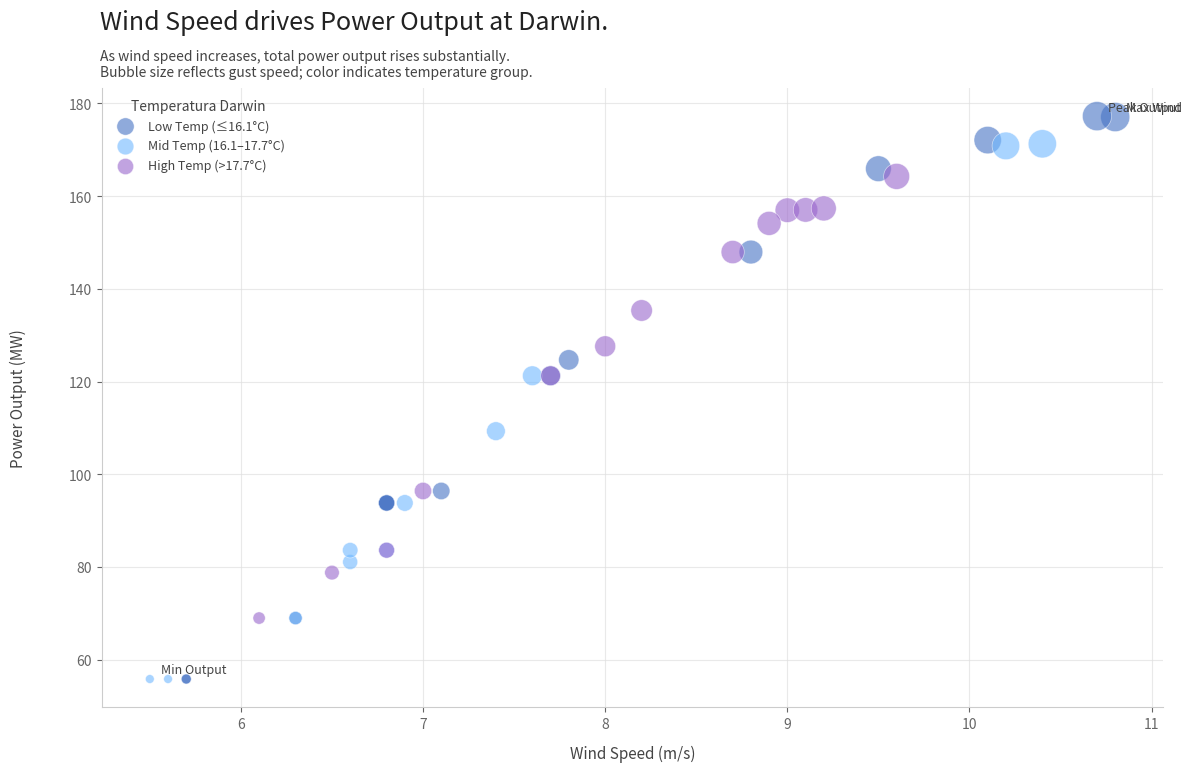

Which series has the widest spread of Y values?

Low Temp (≤16.1°C)